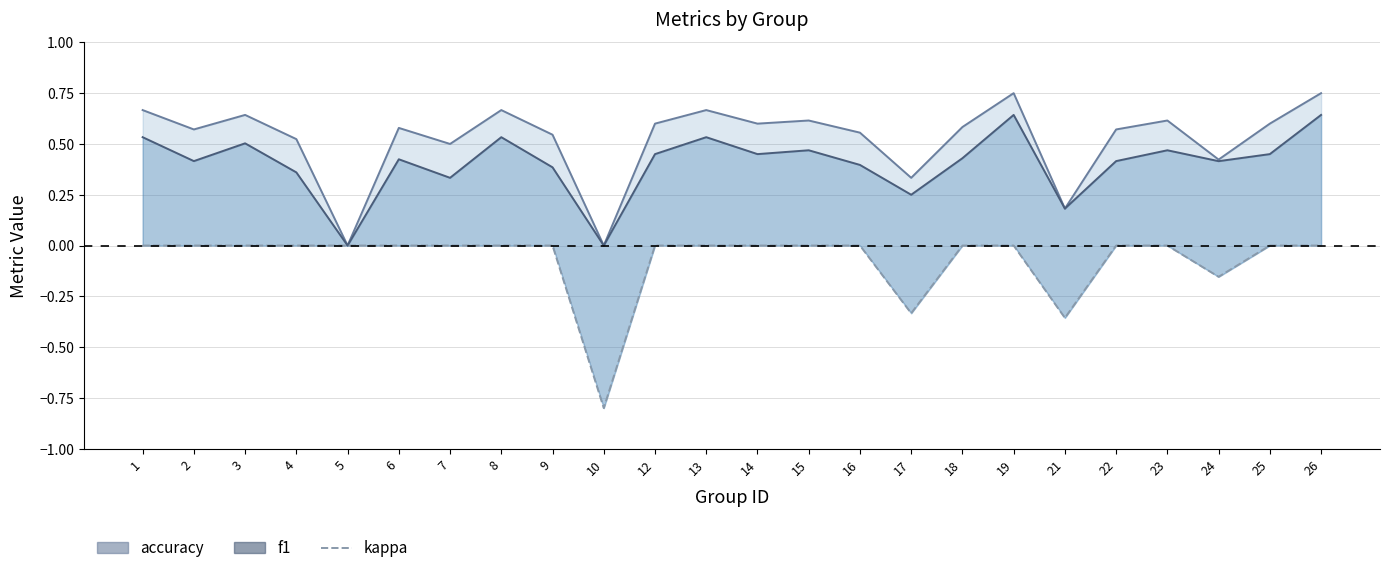

Rank the categories by accuracy value from highest to lowest.

19, 26, 1, 8, 13, 3, 15, 23, 12, 14, 25, 18, 6, 2, 22, 16, 9, 4, 7, 24, 17, 21, 5, 10